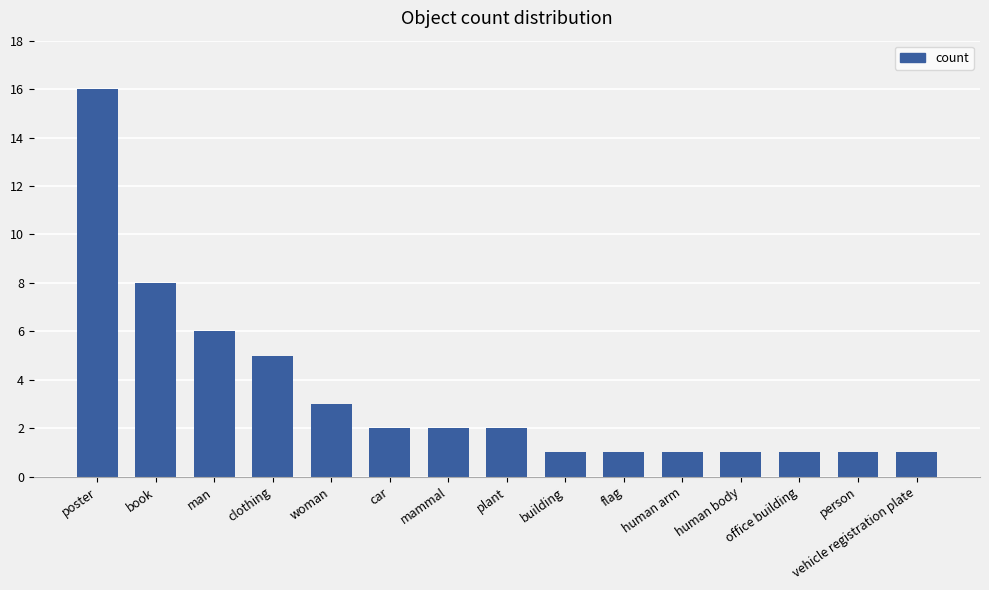

The value at plant is 3. True or false?

False